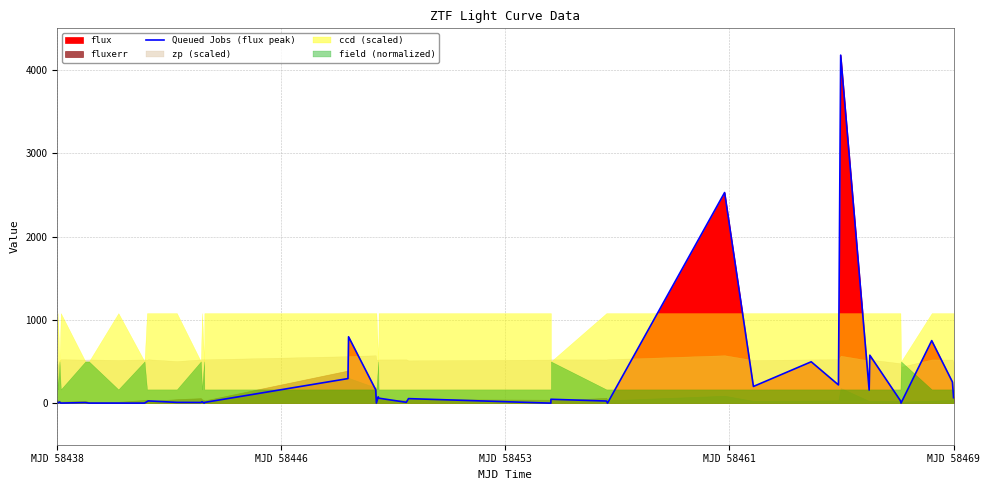

Is it true that the value at 29 is 275.8?

False